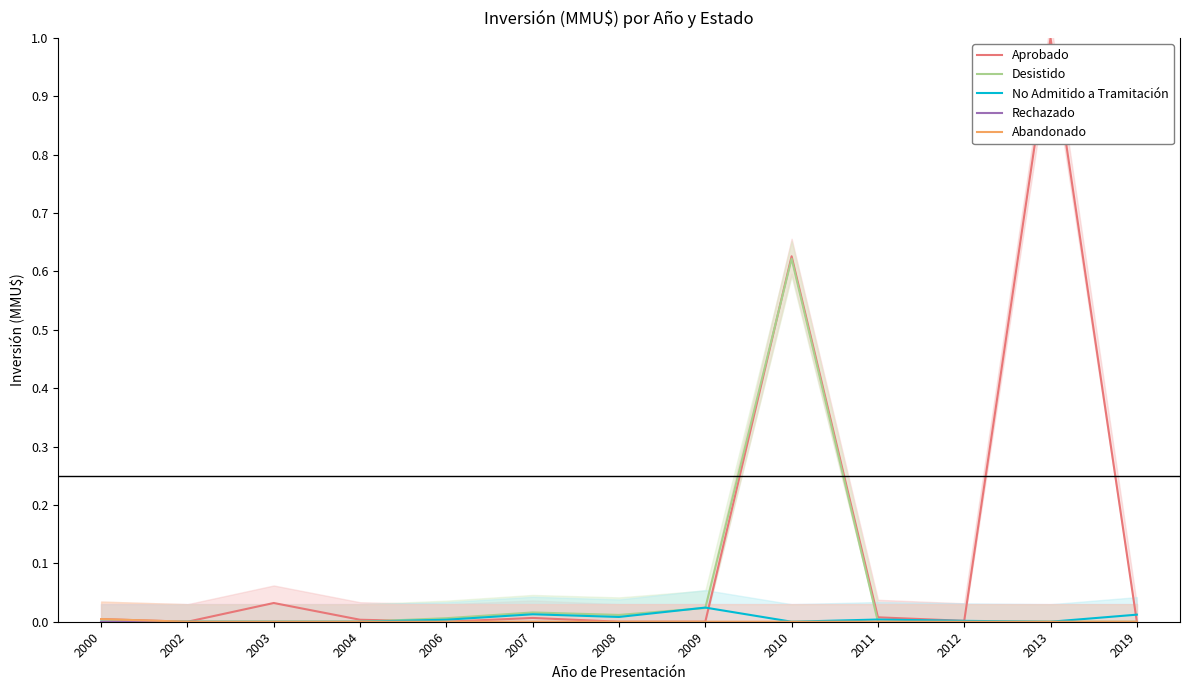

Which series has the widest spread of values?

Aprobado